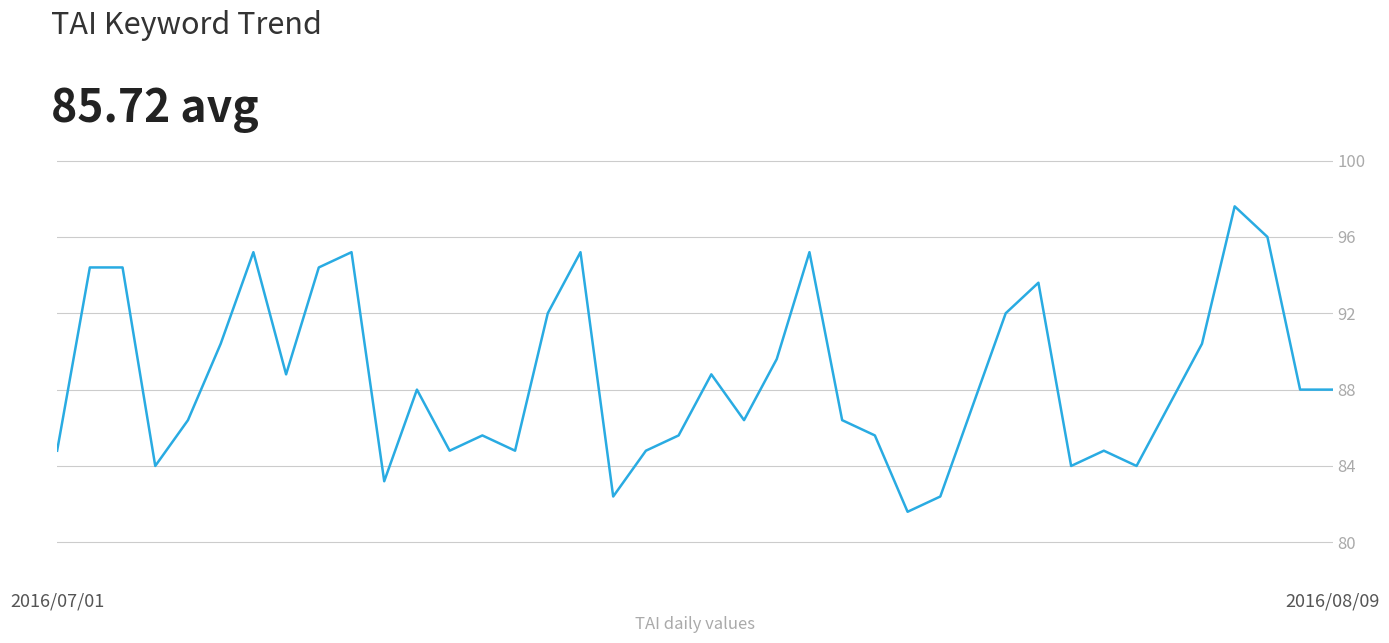

Does the chart display data point markers on the line(s)?

No